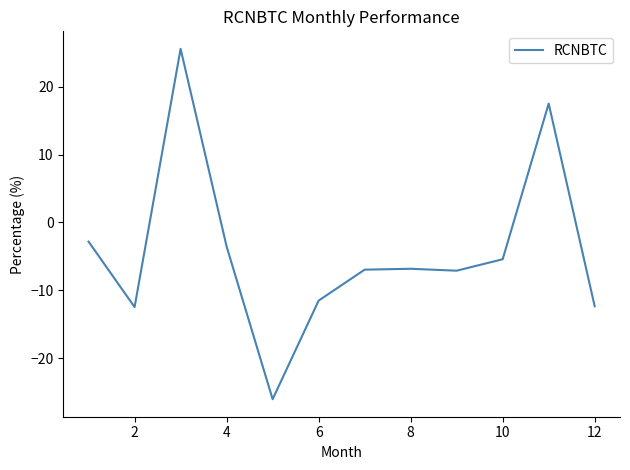

What is the difference between the maximum and minimum values?

51.7